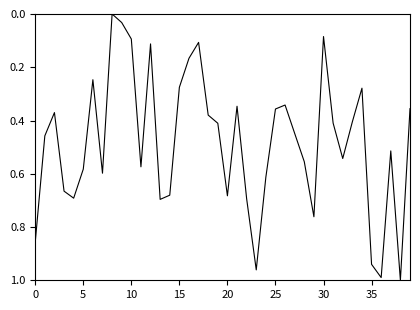

What is the value of the 18th point from the left?

0.1